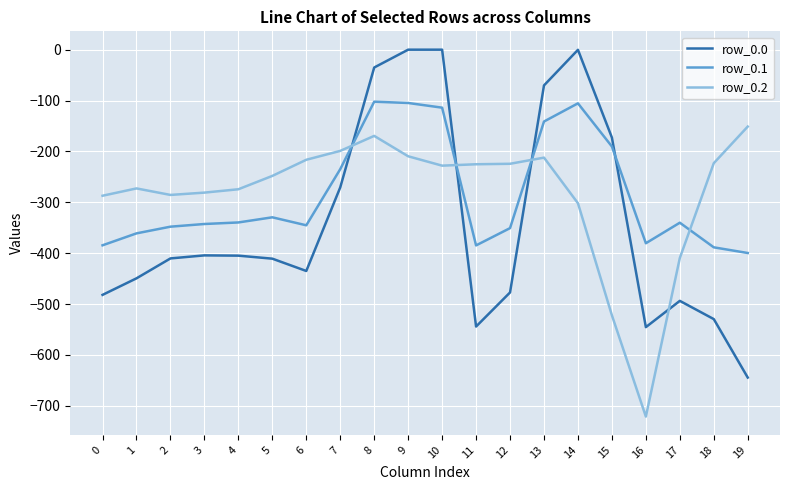

What is the sum of all row_0.2 values?

-5662.1